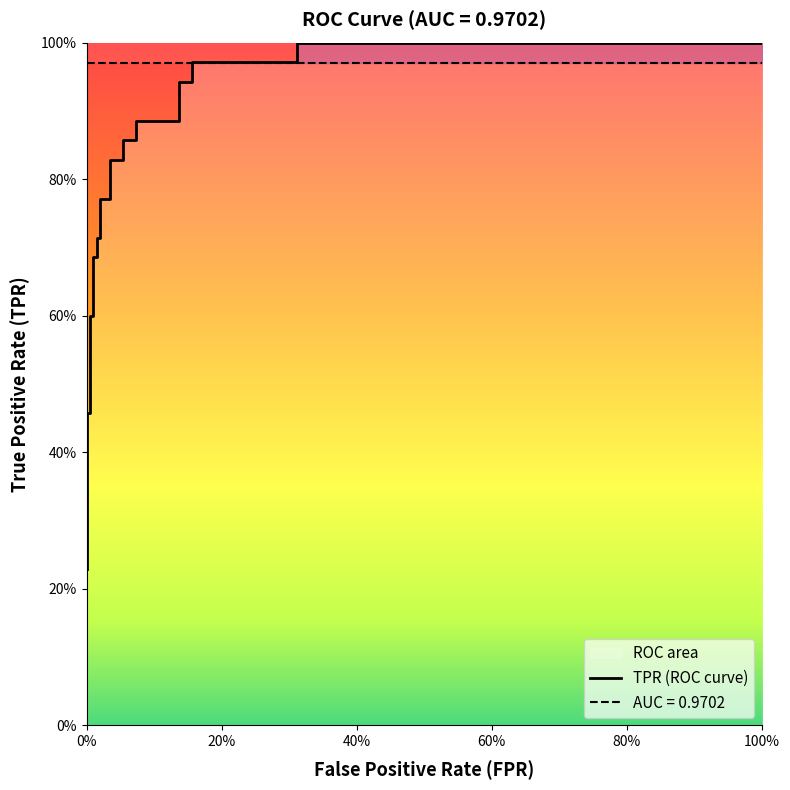

What is the maximum value shown in the chart?

1.0